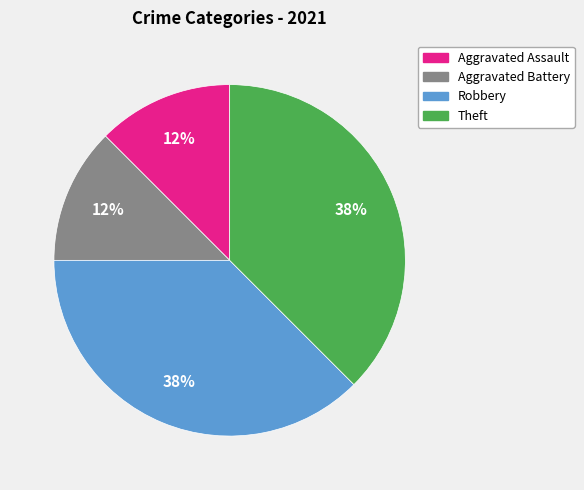

Combined, do Aggravated Battery and Aggravated Assault account for over 50%?

No